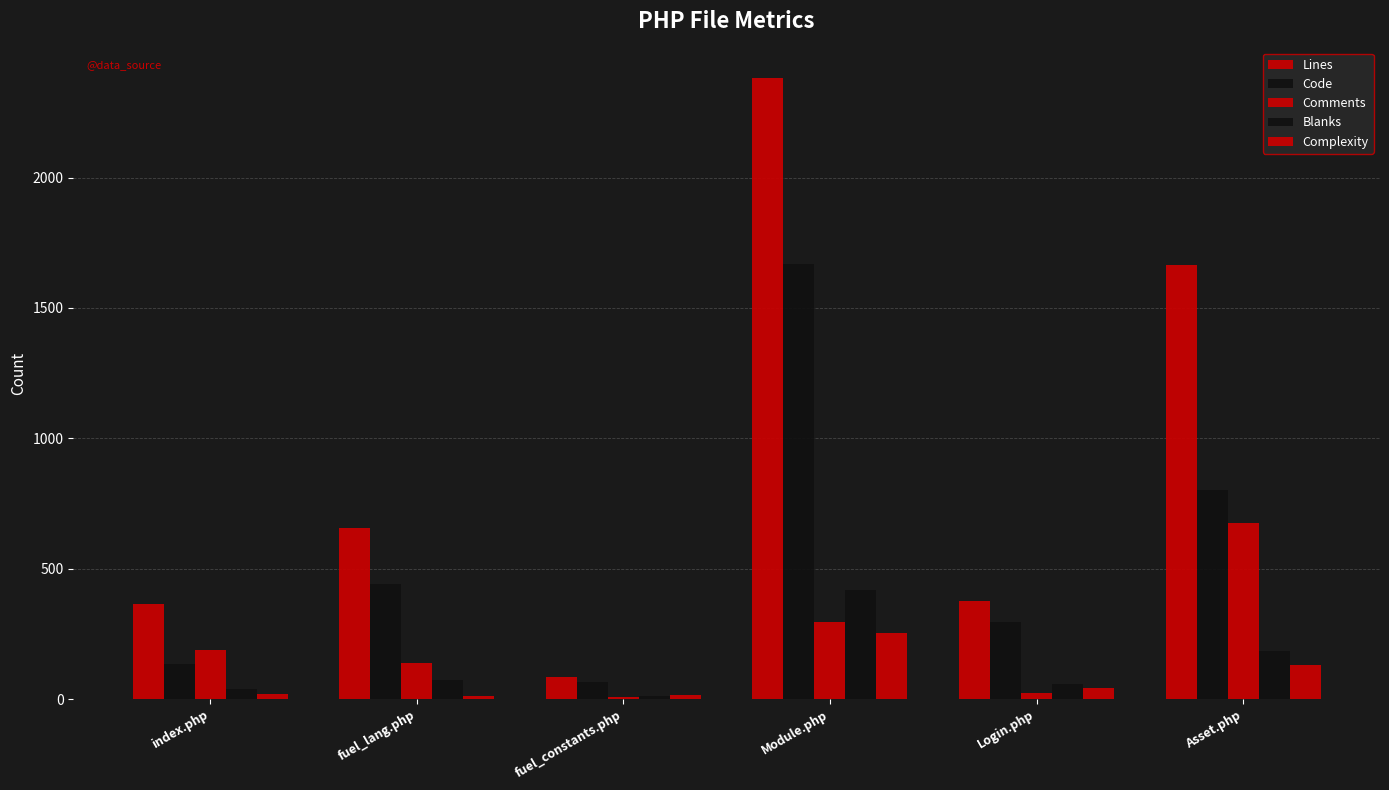

How many data points does each series have?

6